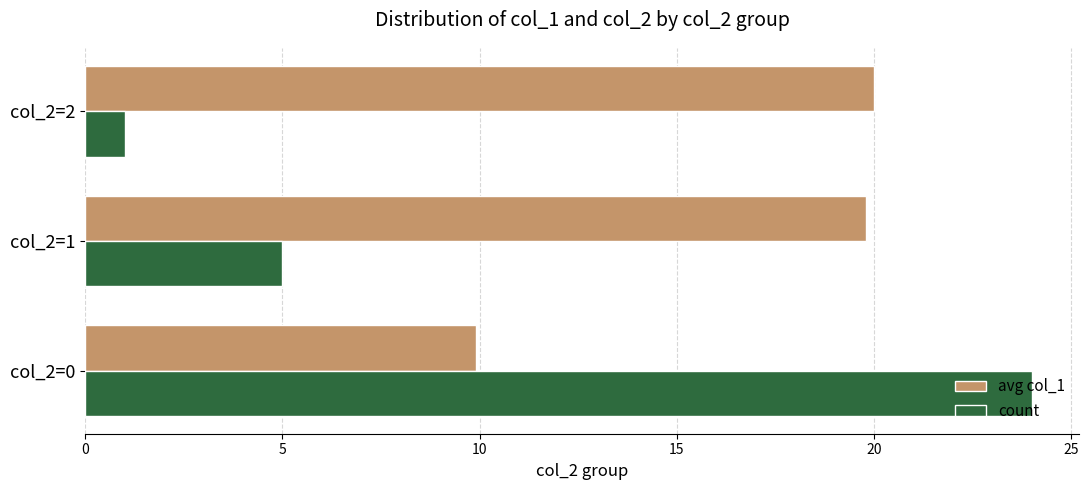

Rank the categories by count value from lowest to highest.

col_2=2, col_2=1, col_2=0